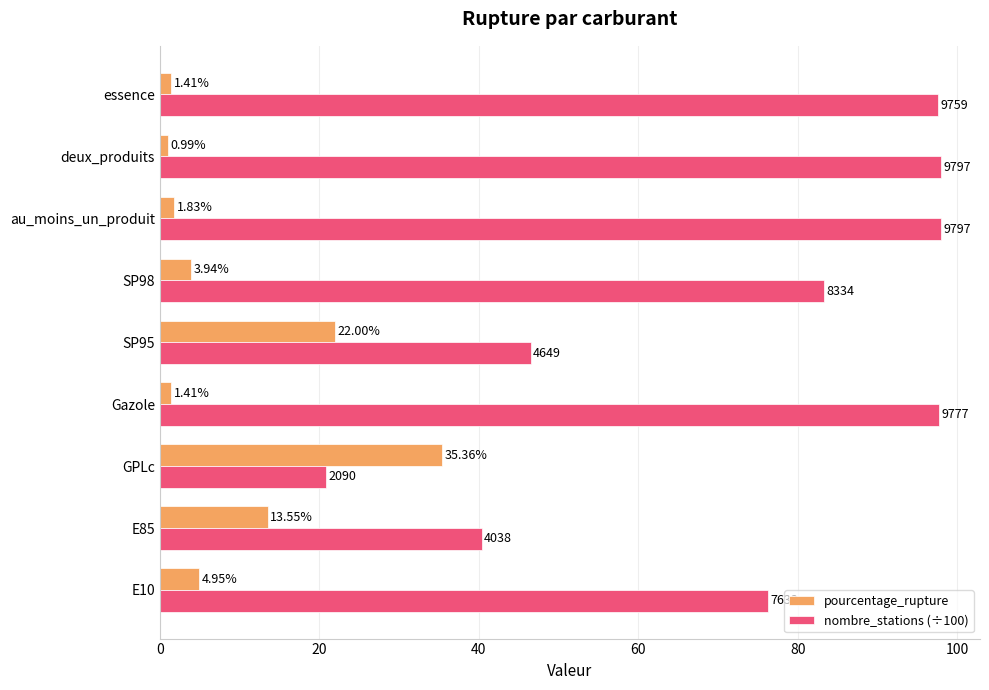

Which series has the largest total across all categories?

nombre_stations (÷100)